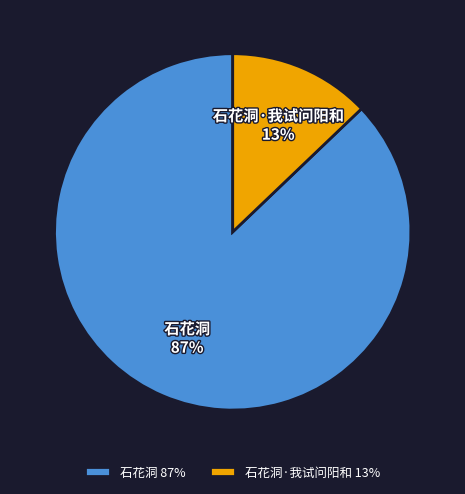

Rank the categories by value from highest to lowest.

石花洞, 石花洞·我试问阳和